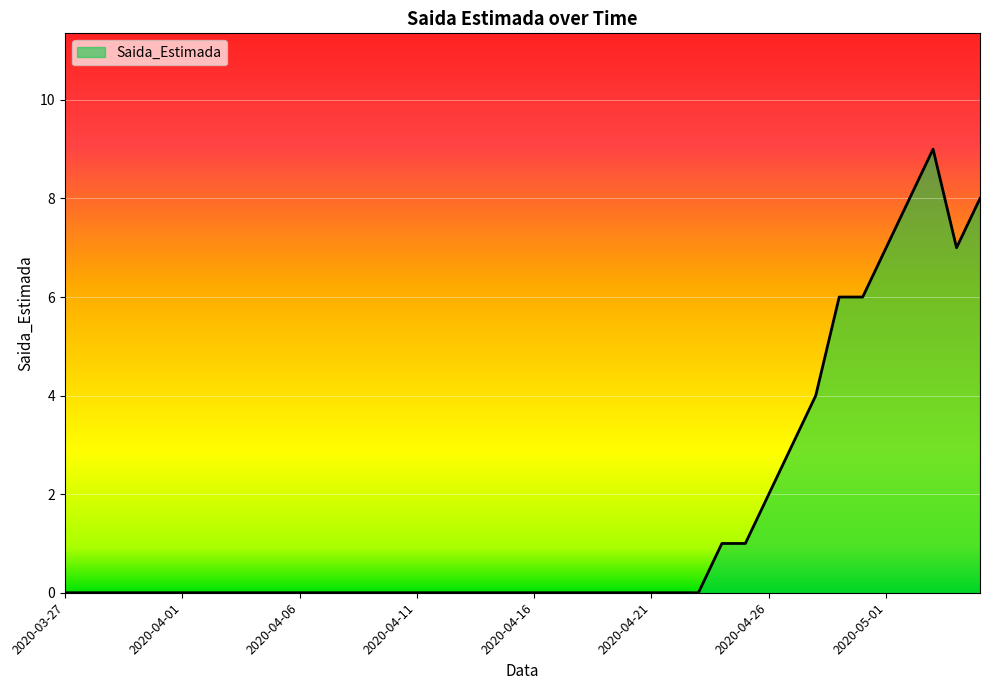

What is the sum of all values?

62